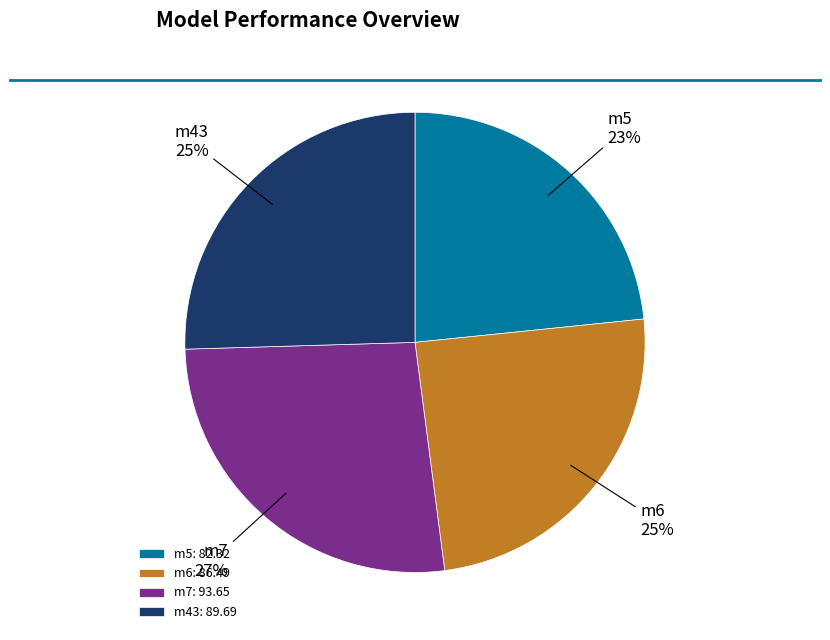

To the nearest percent, what portion does m43 represent?

25%